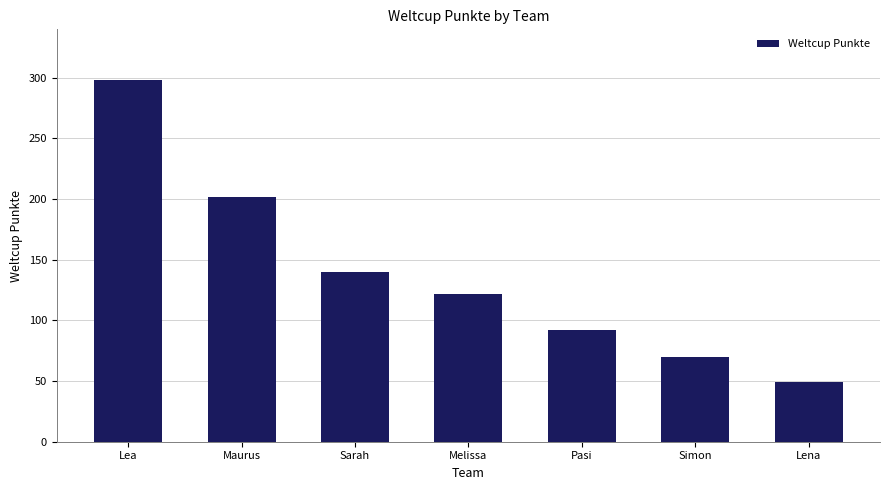

Which category has the lowest value across all series?

Lena